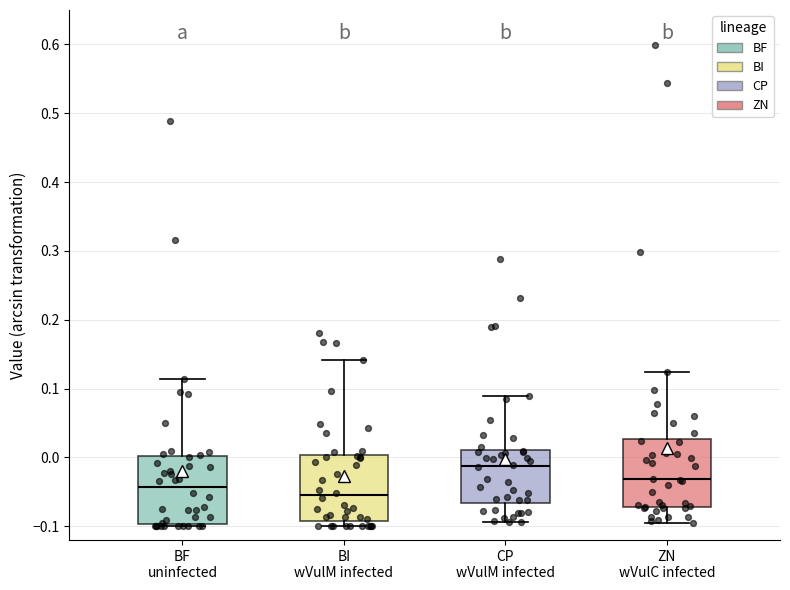

Which box has the lowest median line?

BI wVulM infected